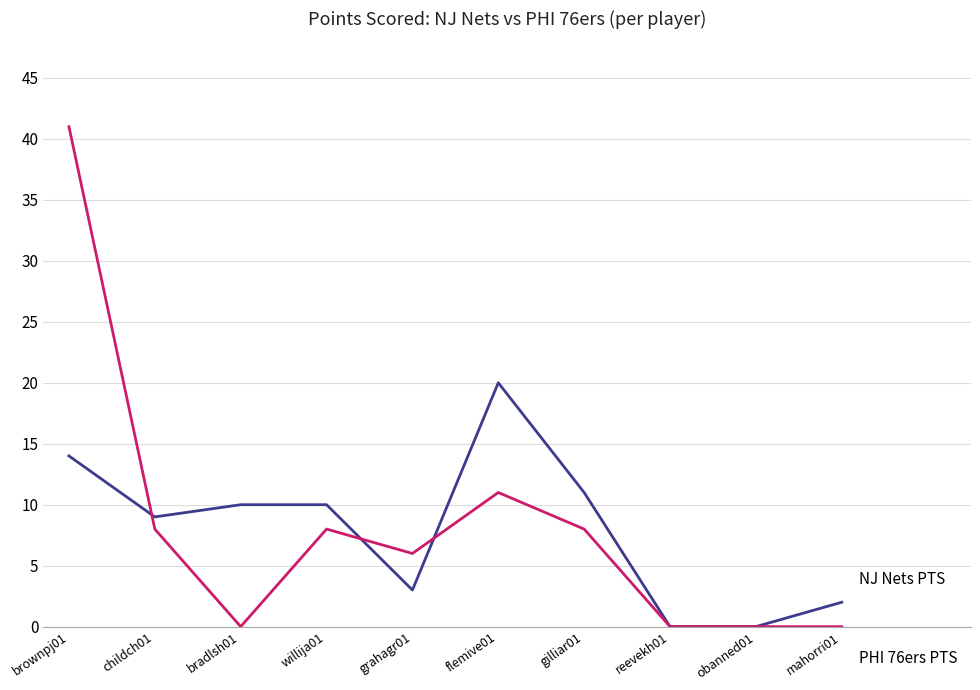

What is the greatest value displayed?

41